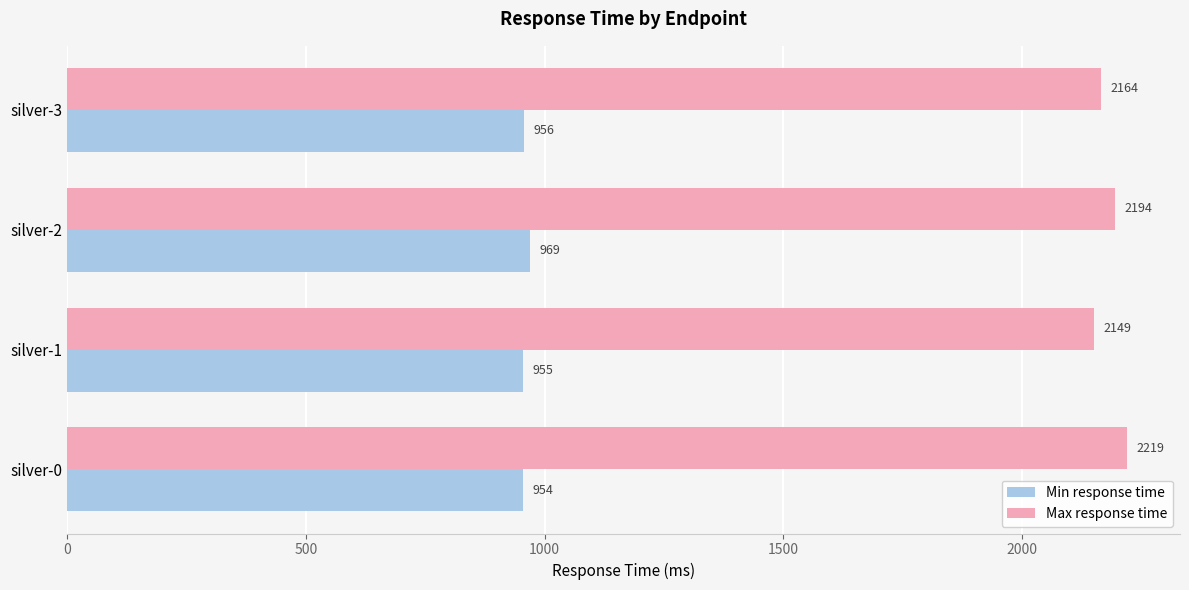

List the series in order of their peak value, highest first.

Max response time, Min response time